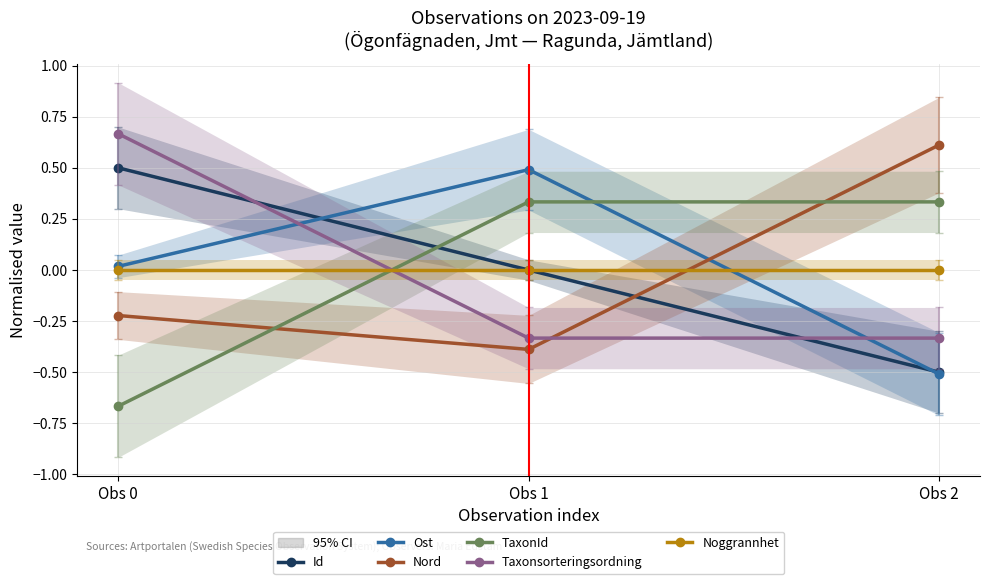

Between Obs 1 and Obs 2, which series saw the biggest shift?

Ost